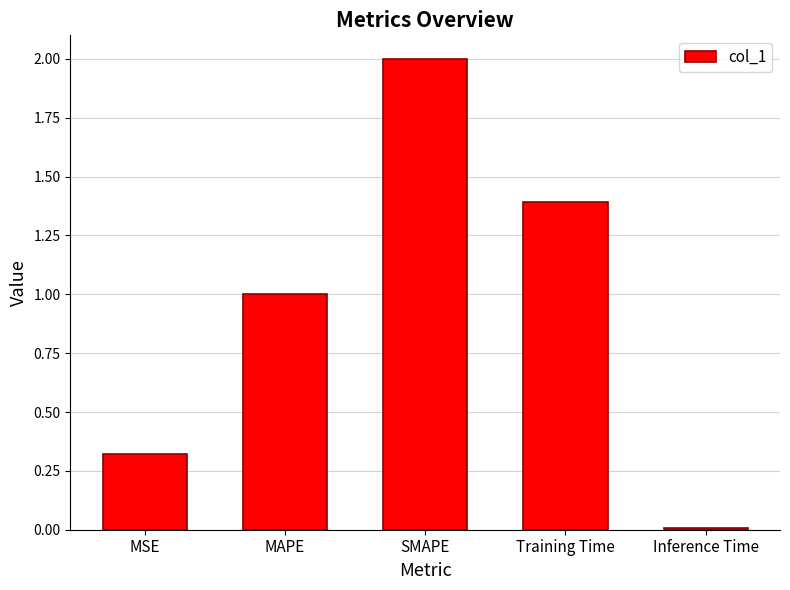

Which has a higher value, MSE or Training Time?

Training Time